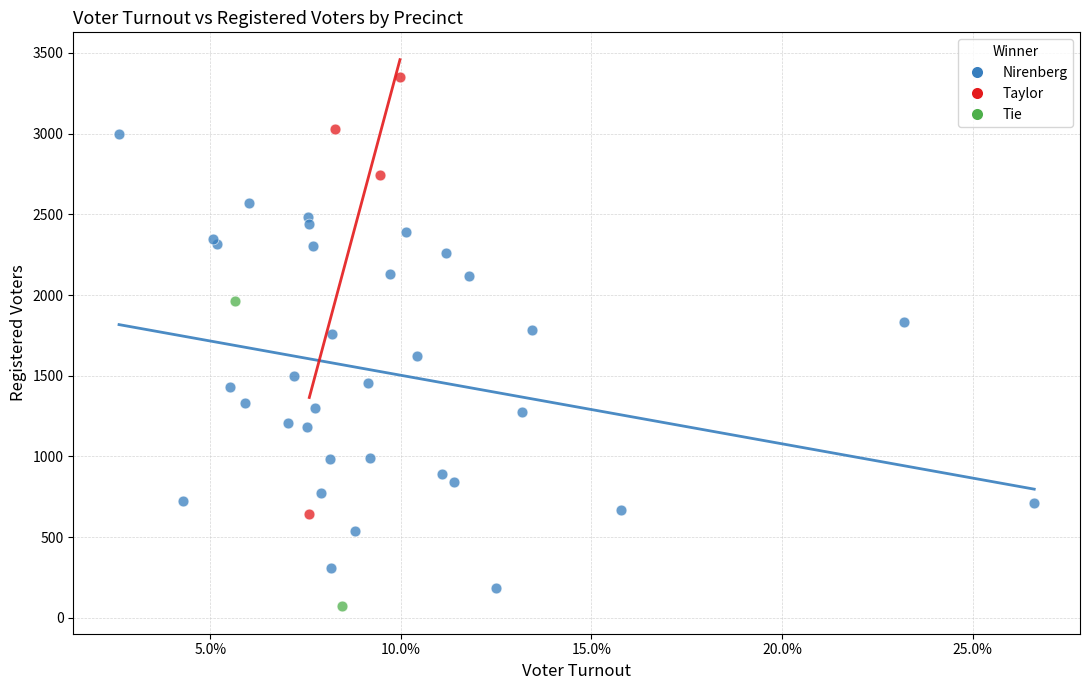

Which series reaches the maximum Y coordinate?

Taylor